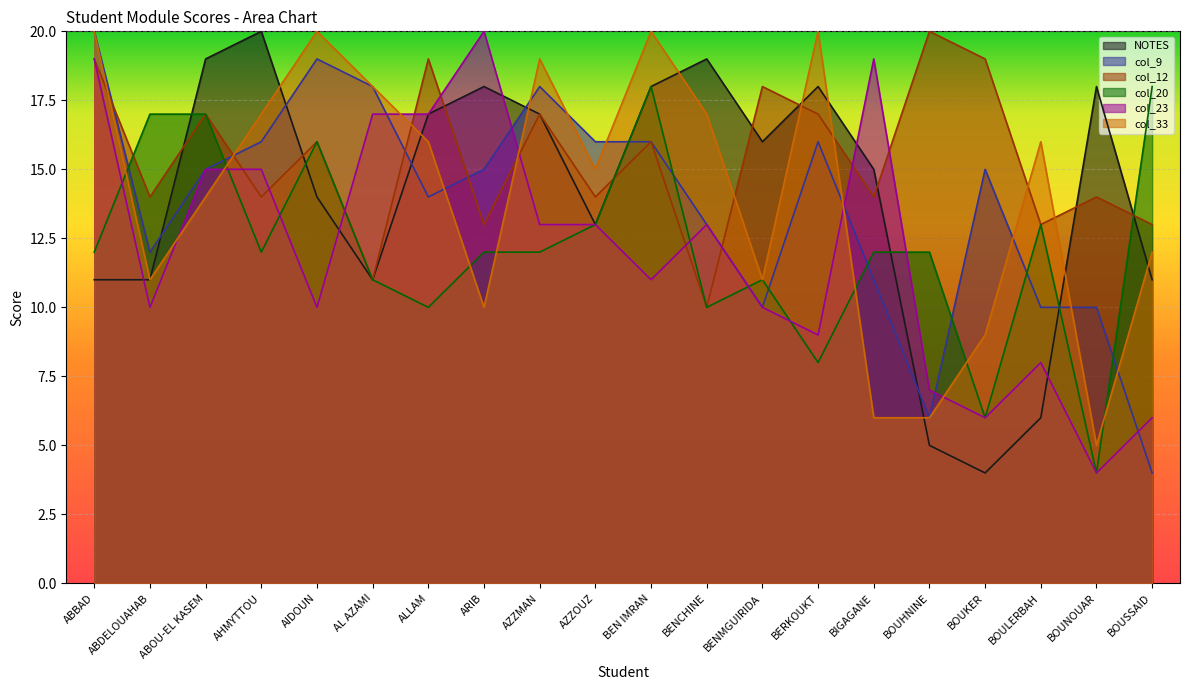

Which series has the largest total across all categories?

col_12